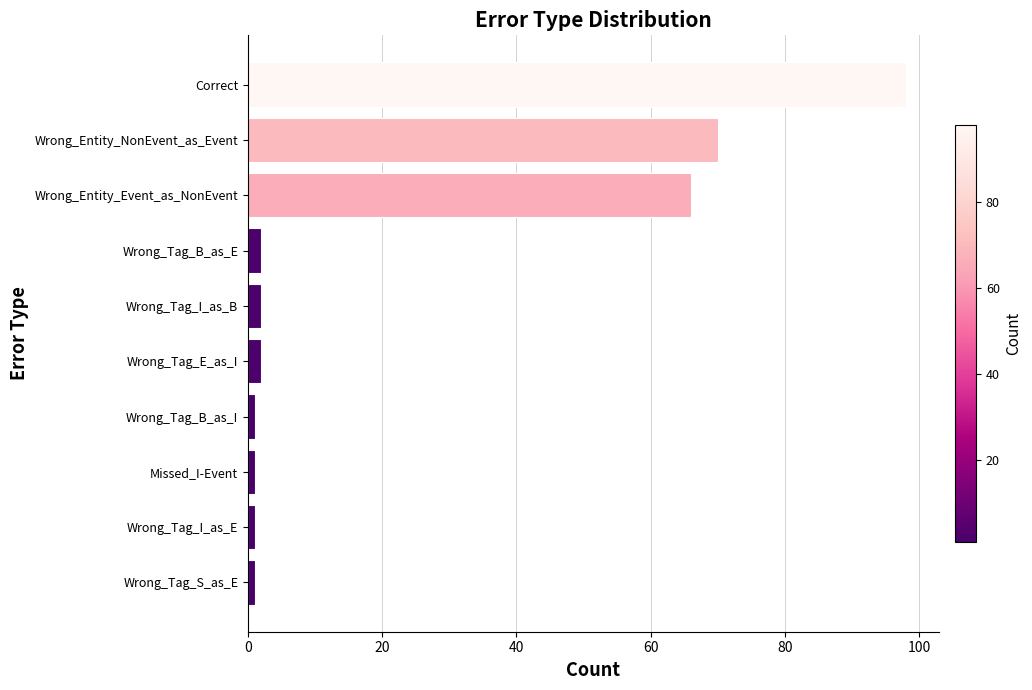

What is the average value?

24